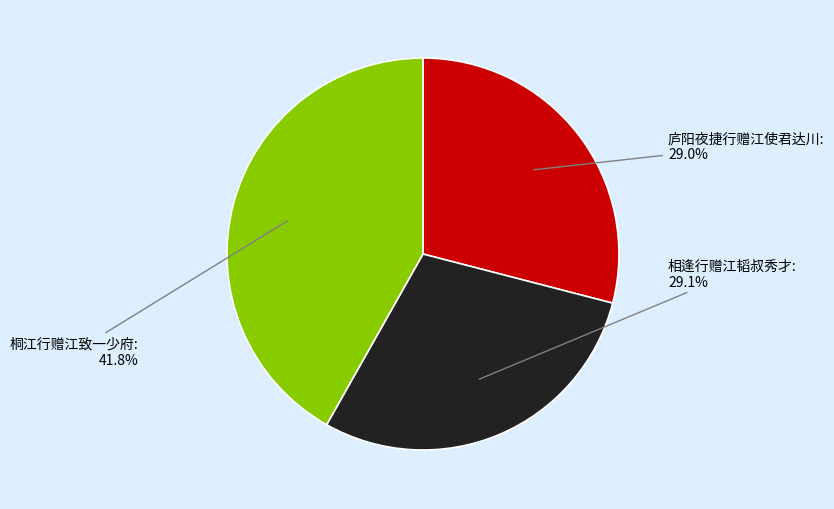

To the nearest percent, what is the difference between the 桐江行赠江致一少府 and 庐阳夜捷行赠江使君达川 slice percentages?

13%